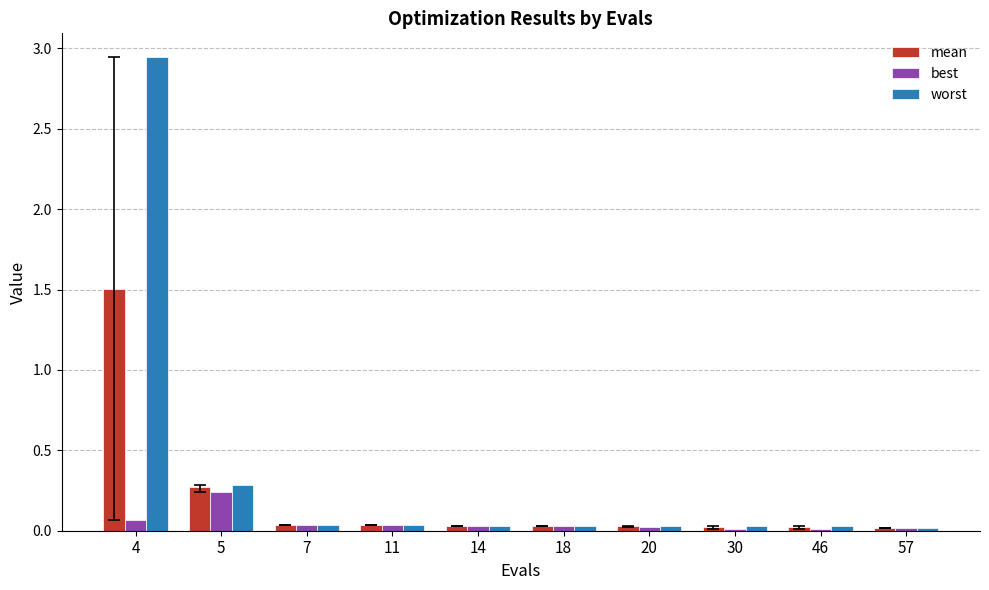

List the series in order of their peak value, highest first.

worst, mean, best